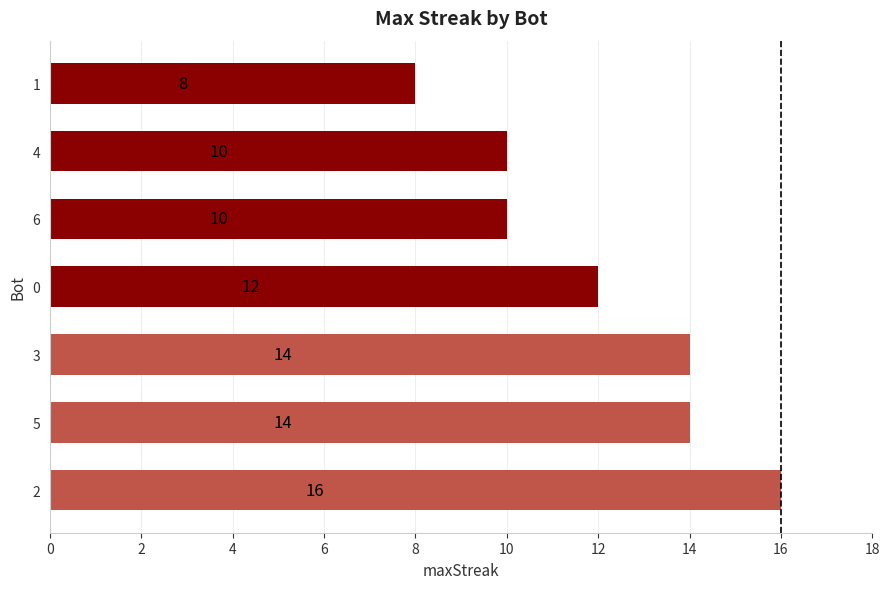

True or false: the data shows 16 at 2.

True